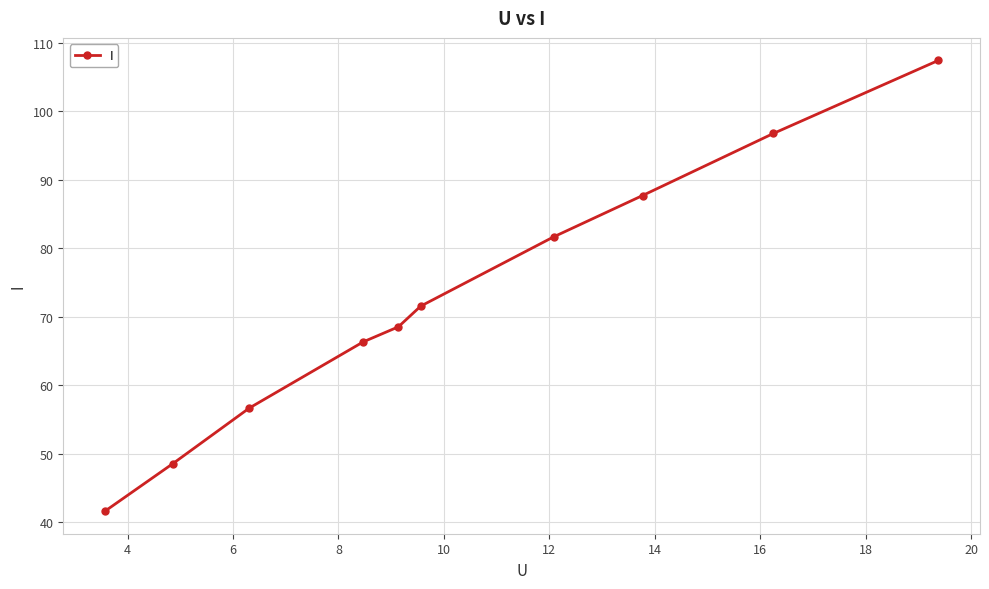

What is the value of the 9th point from the left?

96.8